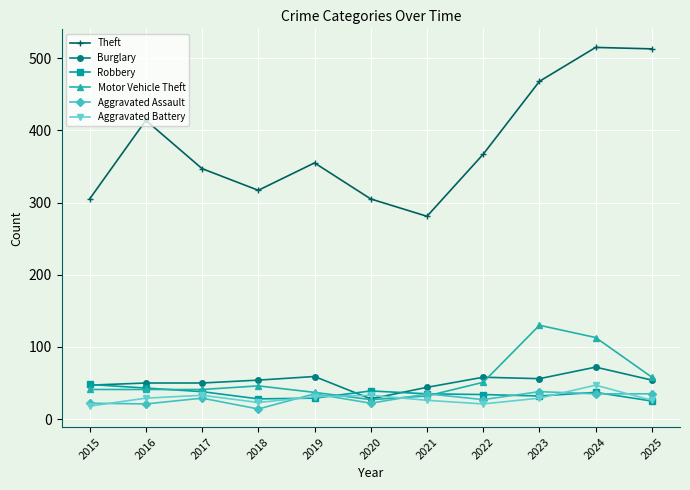

Between 2017 and 2023, which series saw the biggest shift?

Theft